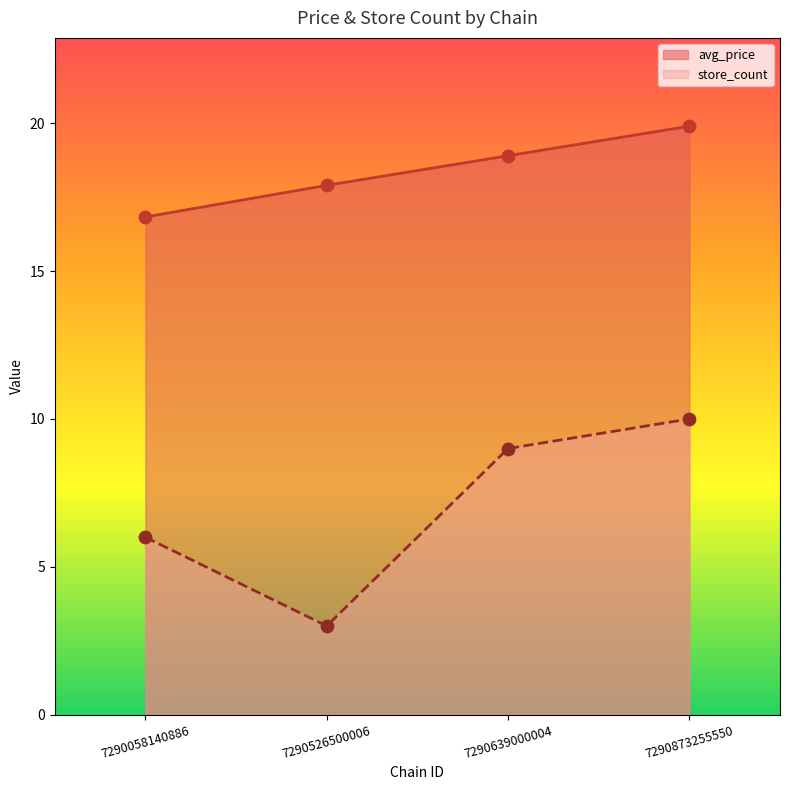

What are all the series names shown in the legend?

avg_price, store_count